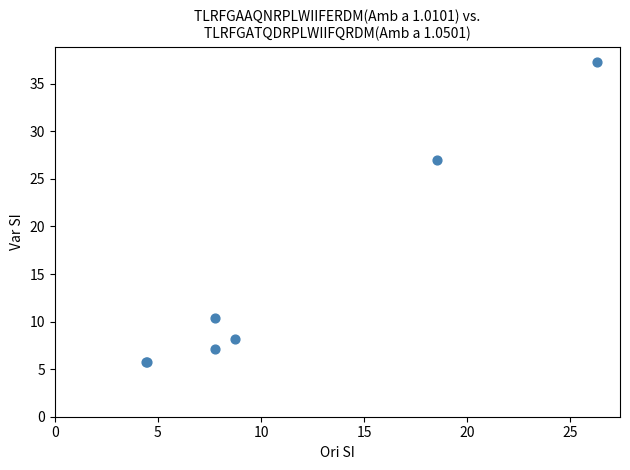

What Y value in the scatter plot is closest to 21?

27.0